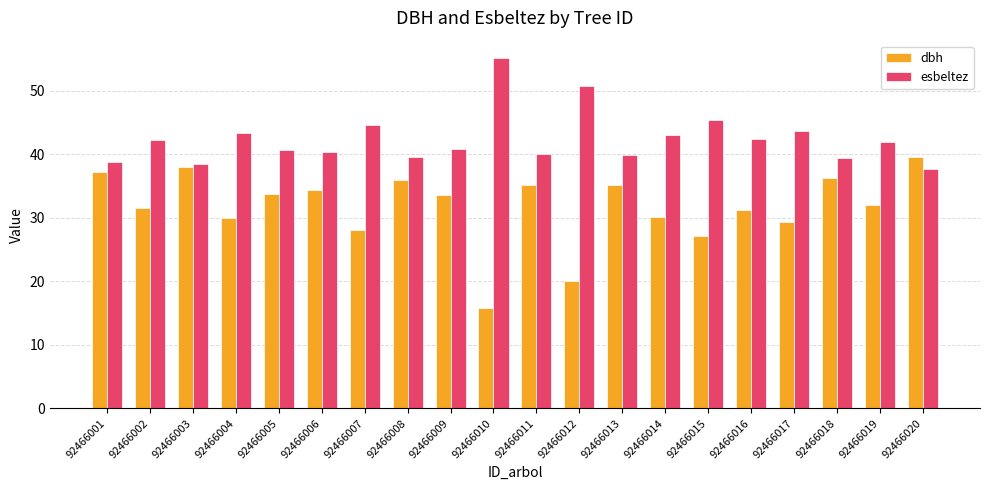

At which category does the chart reach its peak across all series?

92466010